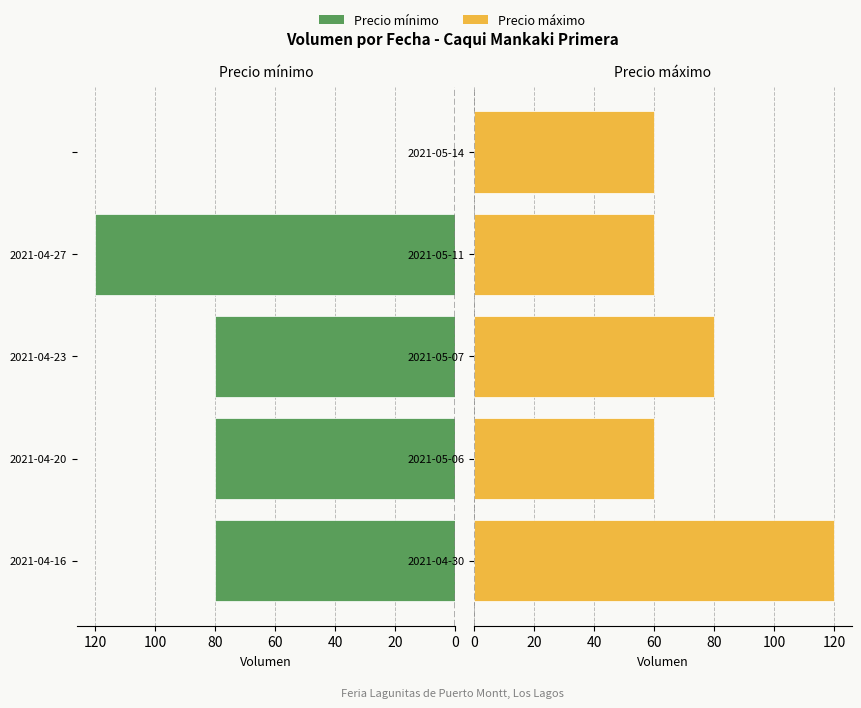

Are the bars horizontal?

Yes